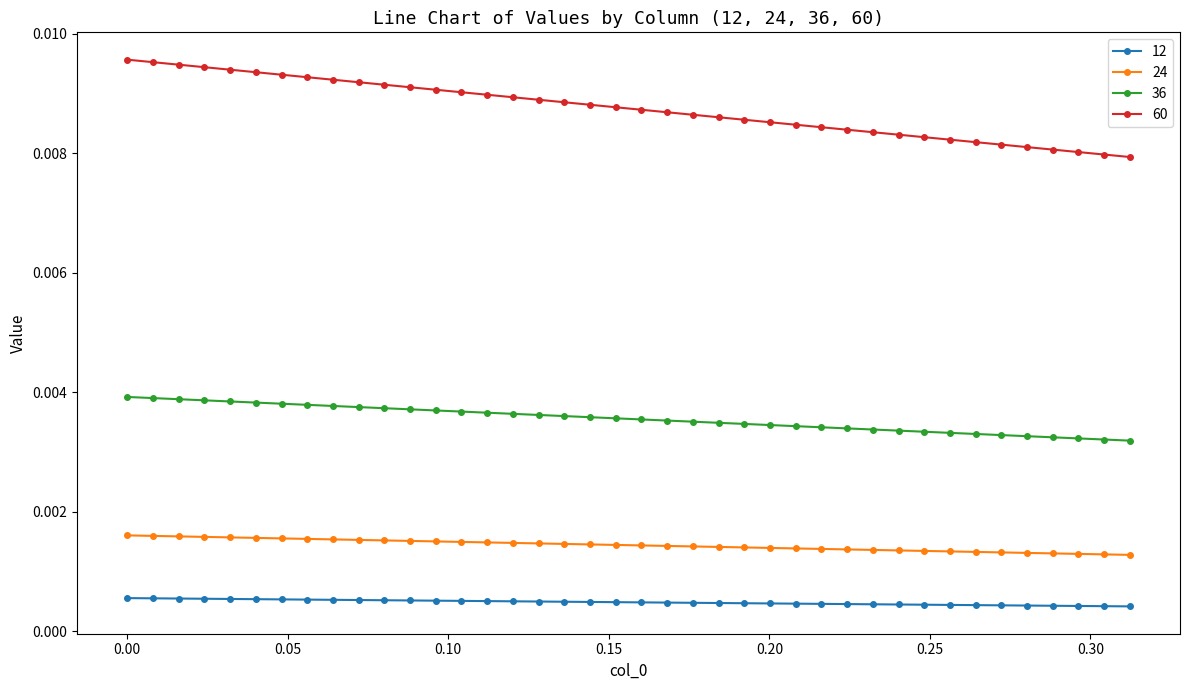

How many 36 values are between 0 and 1?

40